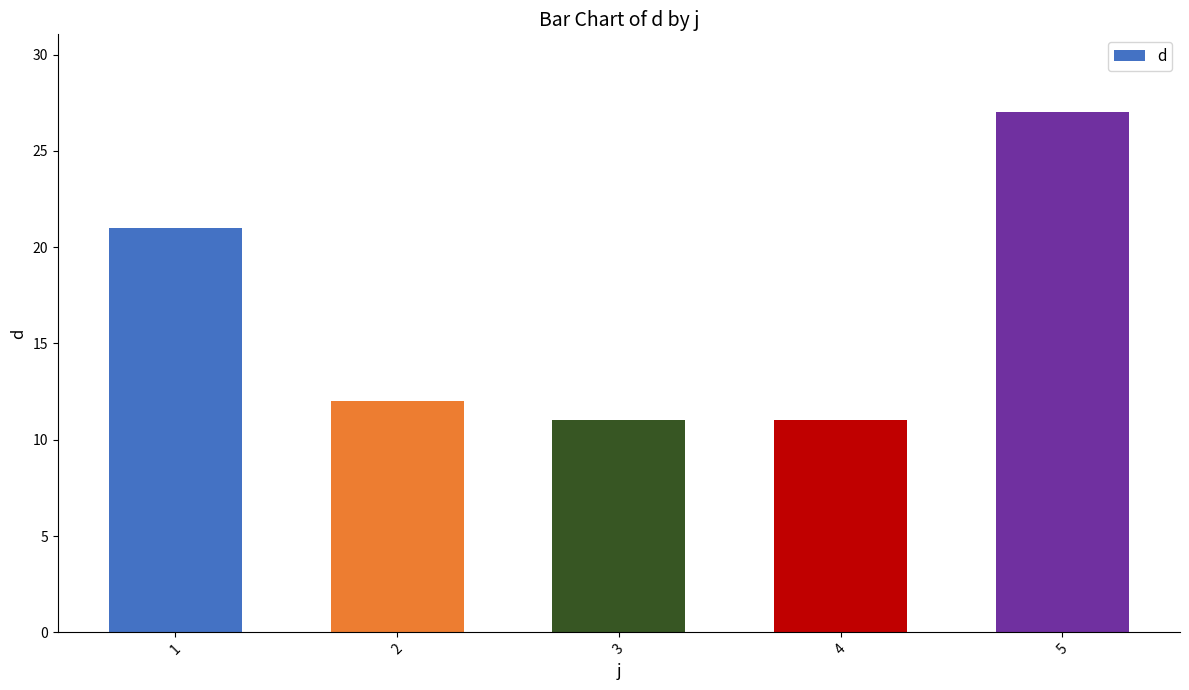

Does the chart contain any negative values?

No